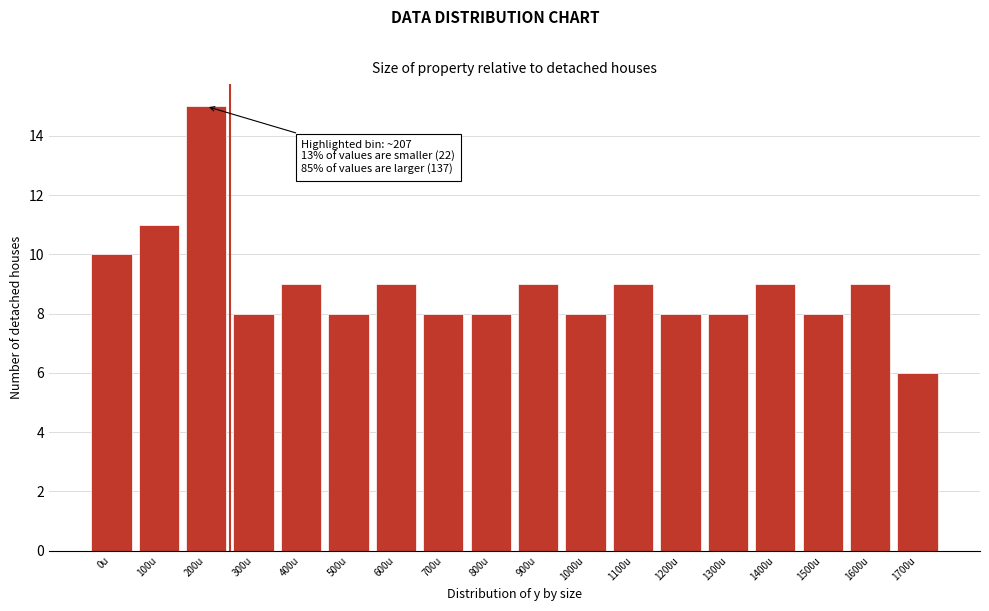

Reading right to left, list all the values displayed in this chart.

6	9	8	9	8	8	9	8	9	8	8	9	8	9	8	15	11	10